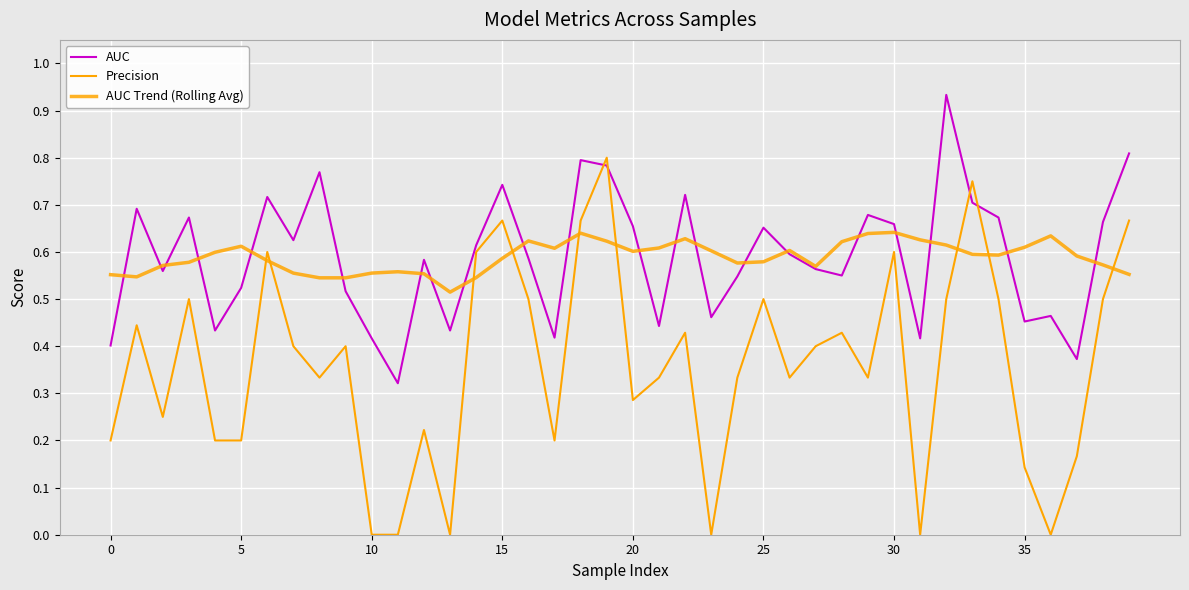

Which category has the highest value across all series?

32